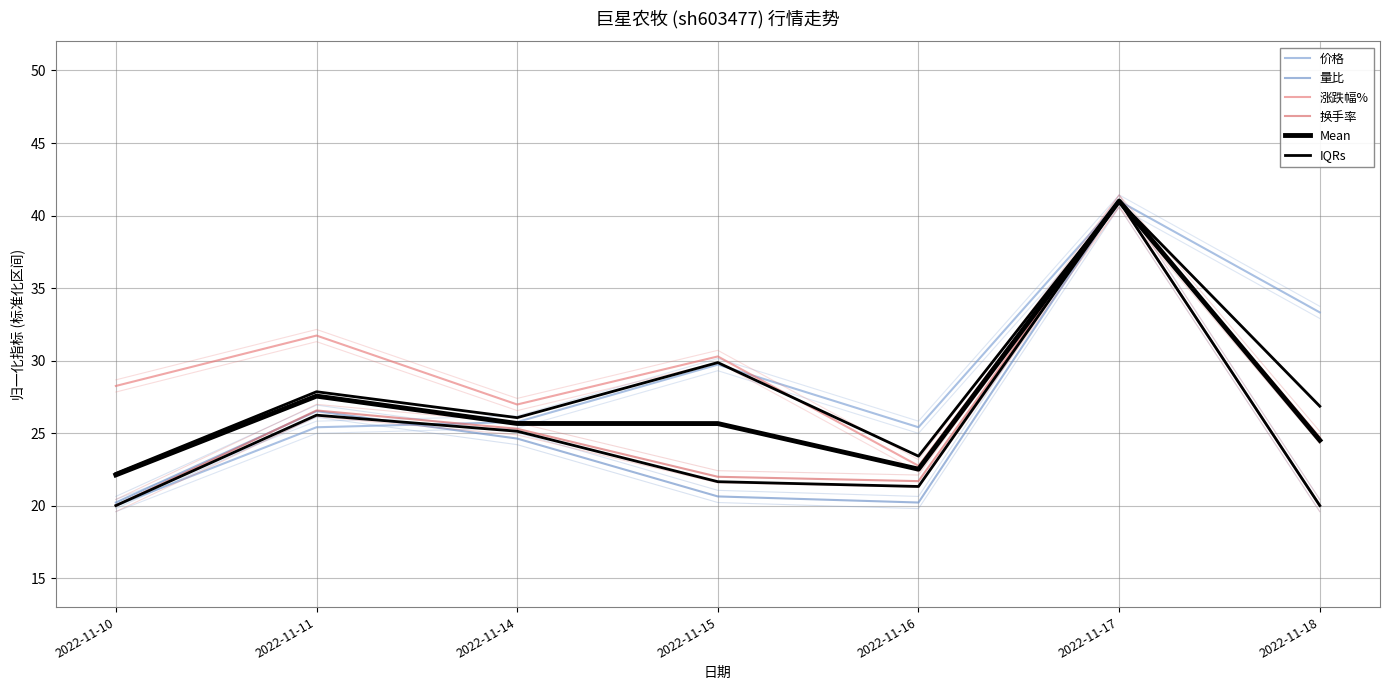

How many lines are shown in the chart?

6